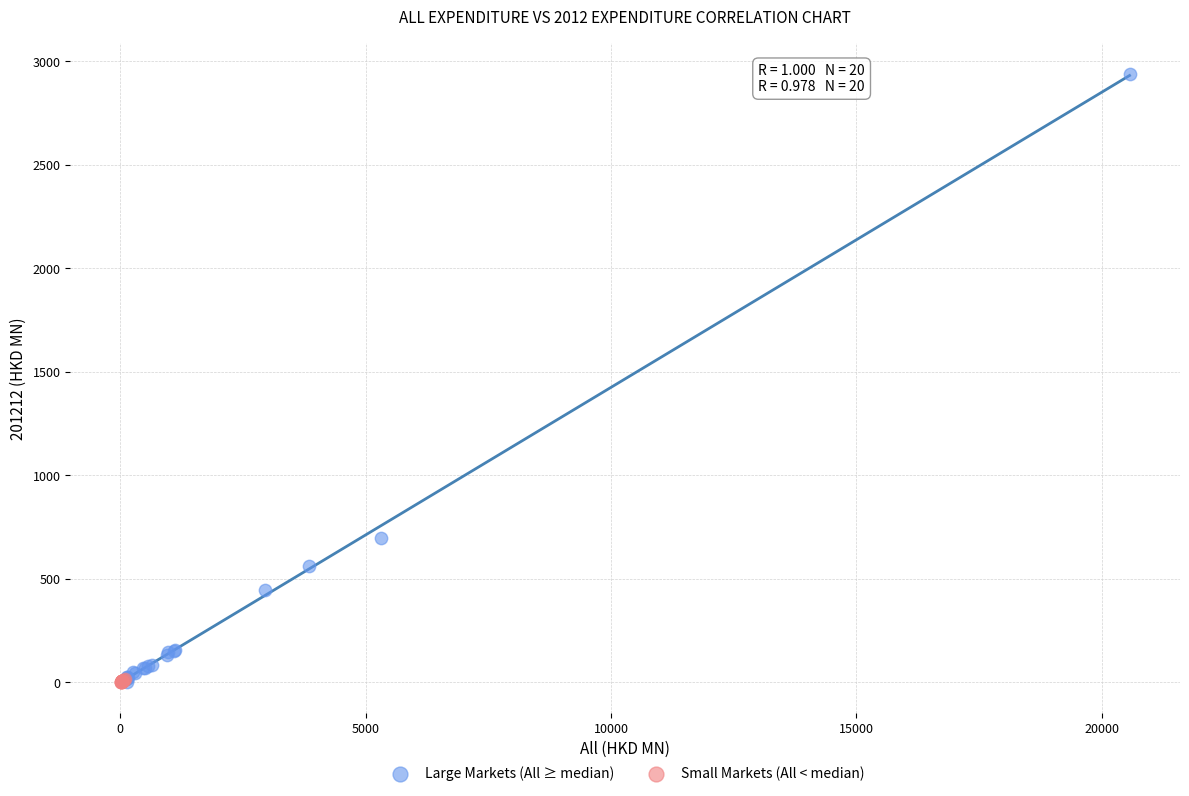

Which series has the largest Y range (max minus min)?

Large Markets (All ≥ median)